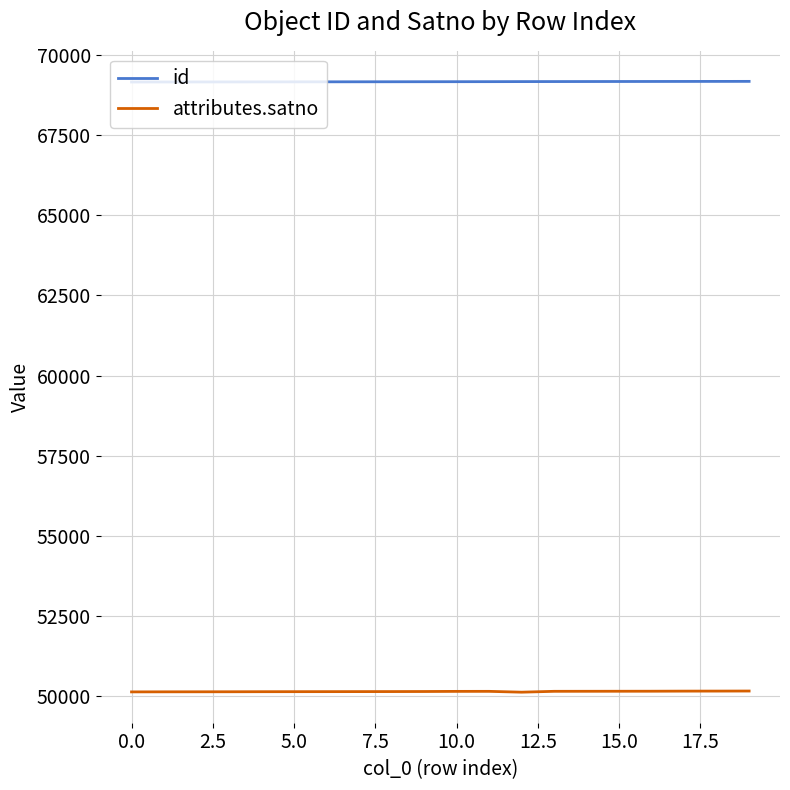

True or false: attributes.satno and id intersect in this chart.

False